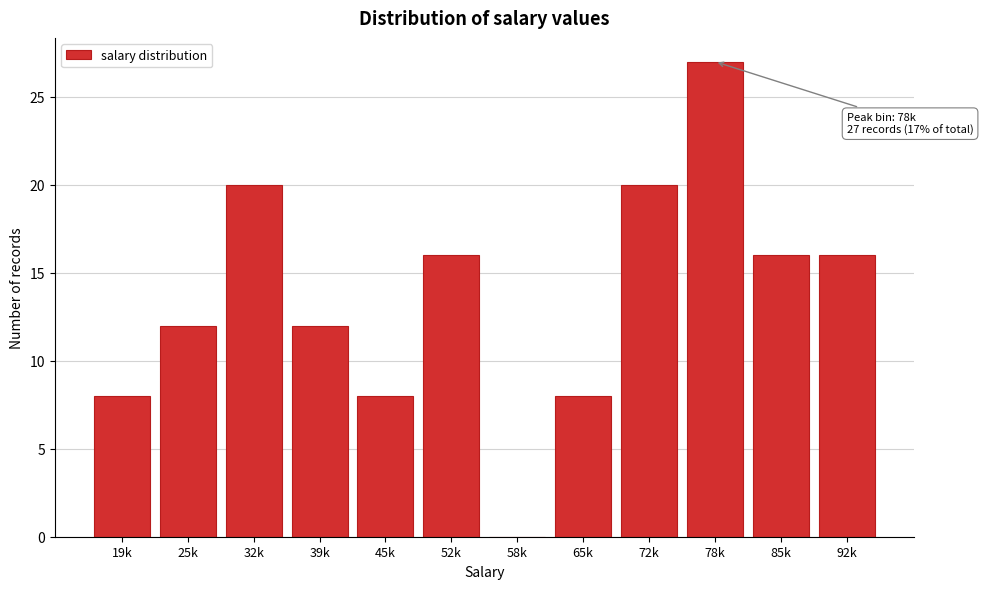

Reading left to right, list all the values displayed in this chart.

19k=8	25k=12	32k=20	39k=12	45k=8	52k=16	58k=0	65k=8	72k=20	78k=27	85k=16	92k=16